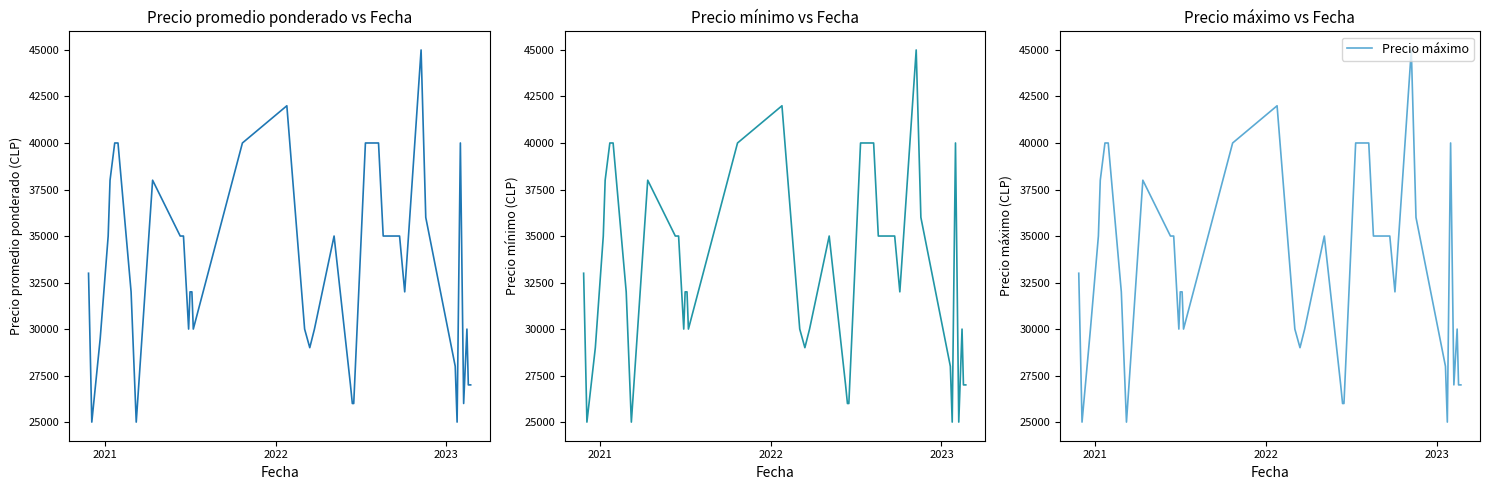

How many data points in Precio mínimo are above 32000?

19